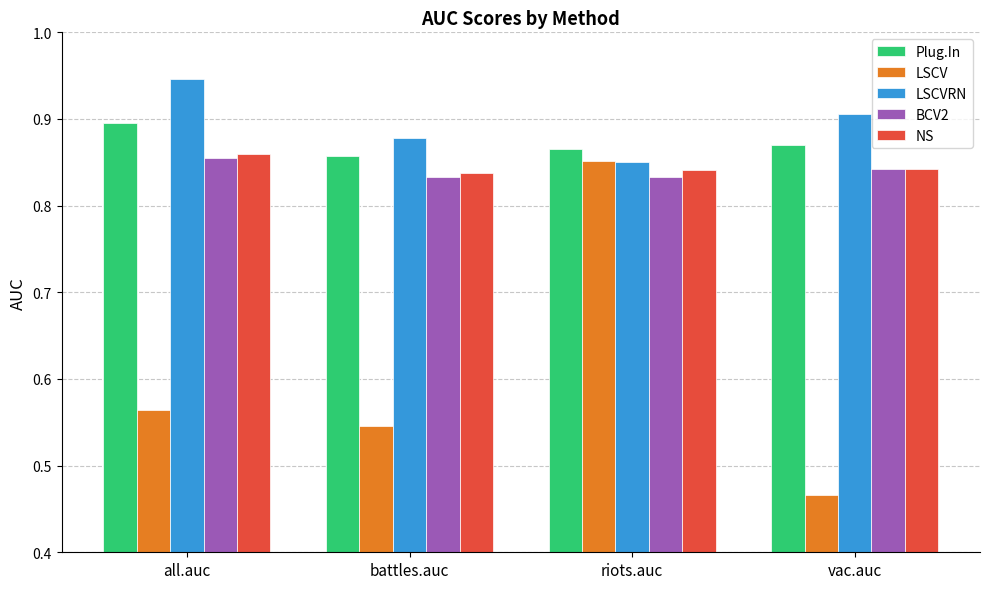

The NS series shows 0.5 at vac.auc. True or false?

False